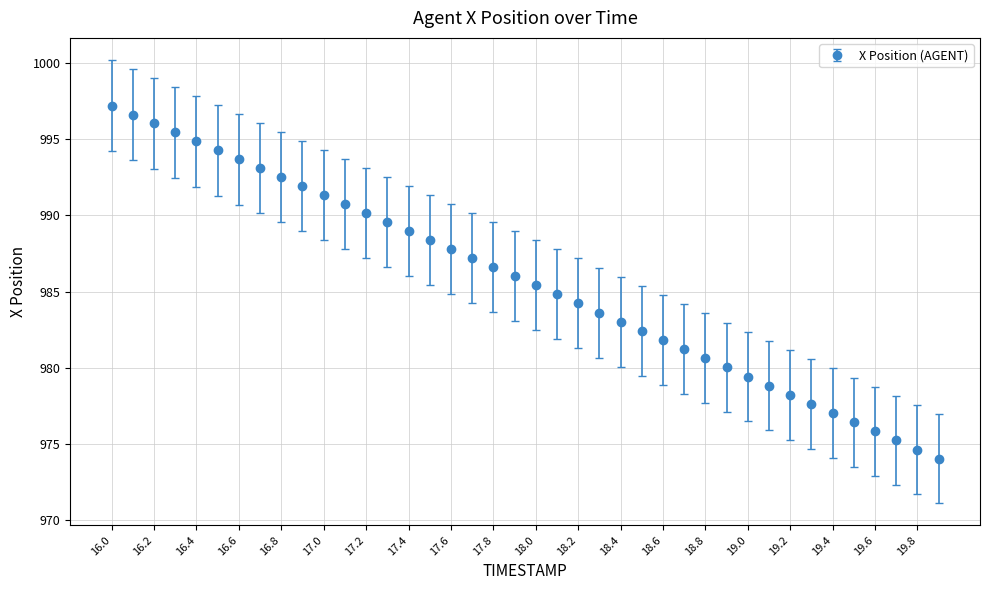

What is the average value?

985.7